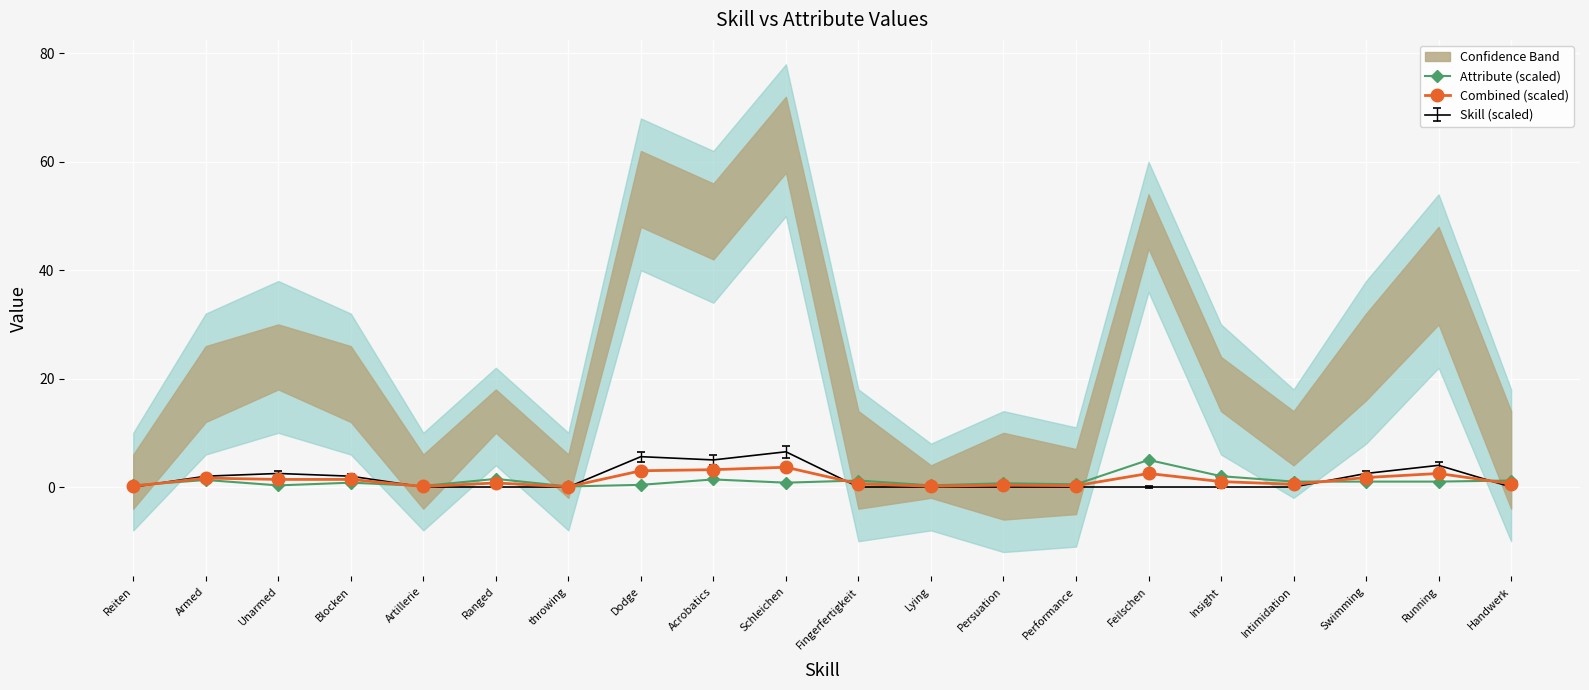

Is the value of Attribute (scaled) at Insight greater than the value of Combined (scaled) at Reiten?

Yes